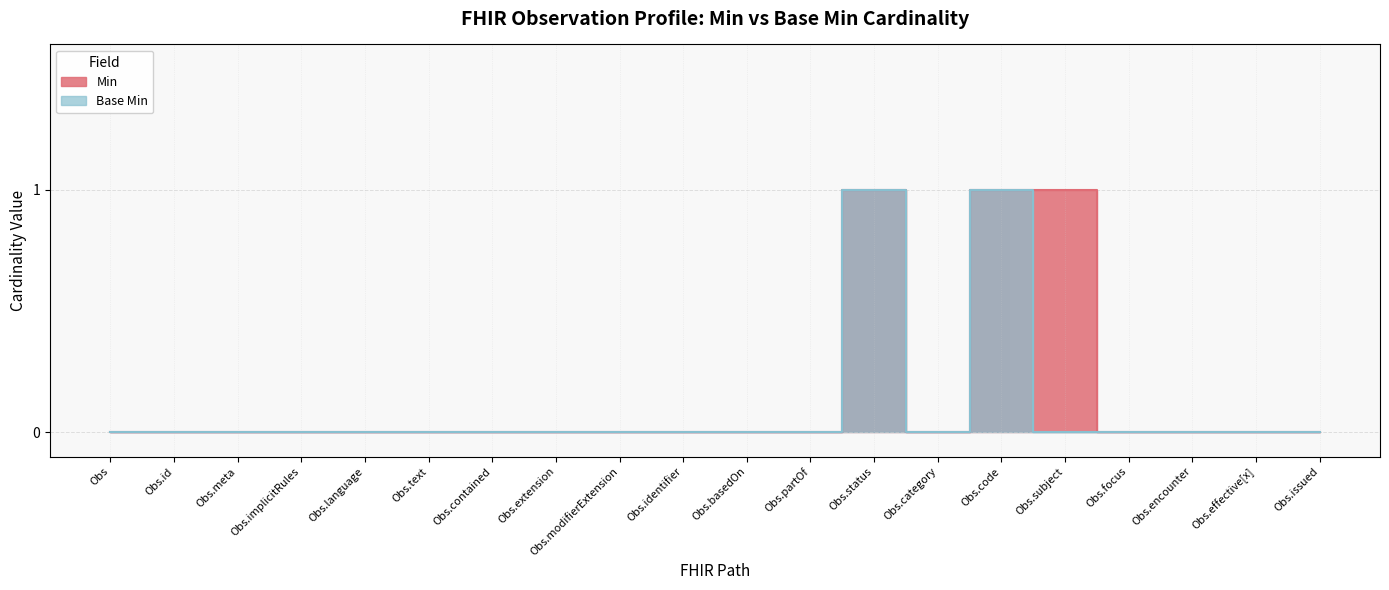

List the series in order of their overall mean, lowest first.

Base Min, Min